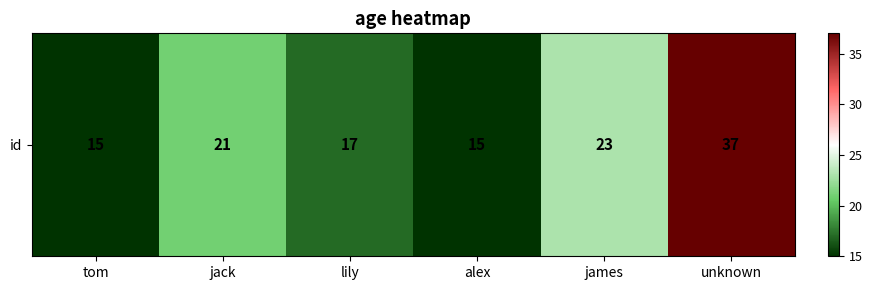

The value at jack is 10. True or false?

False